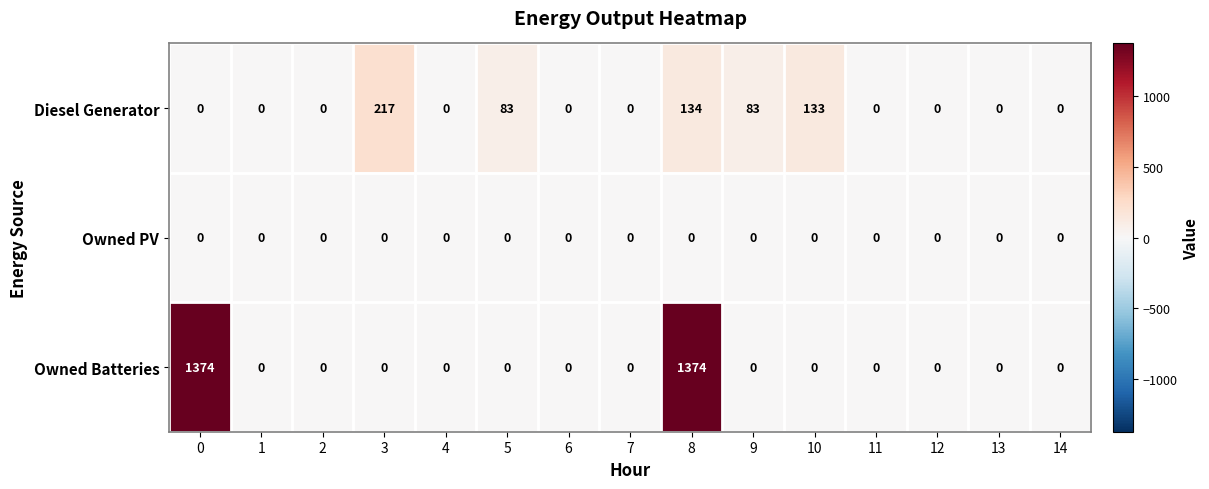

At which category is the sum across all series the highest?

8